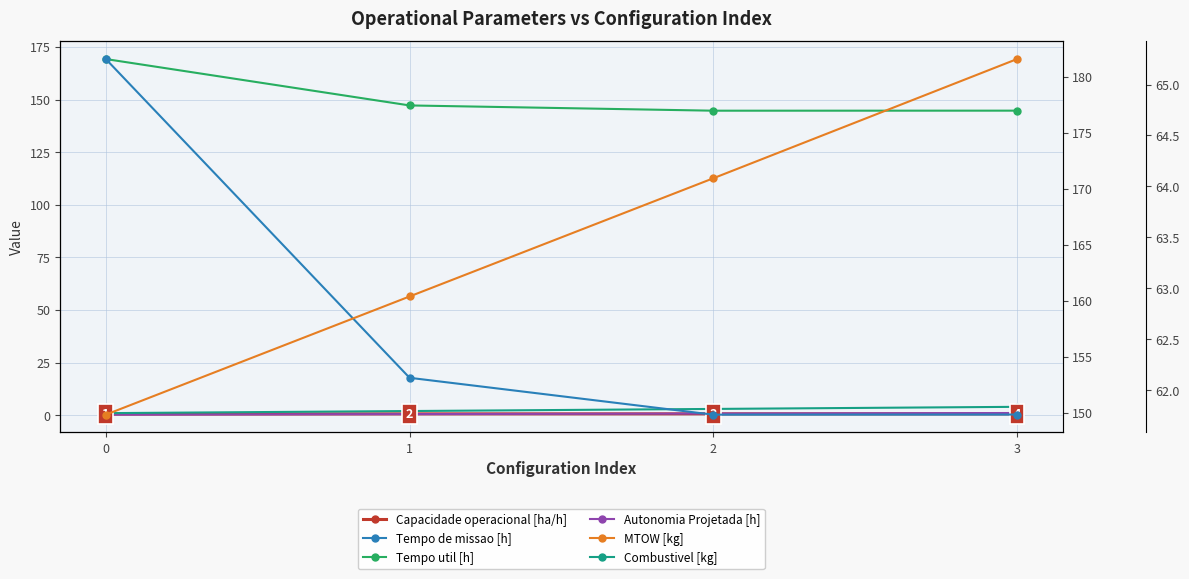

How many data points does each series have?

4